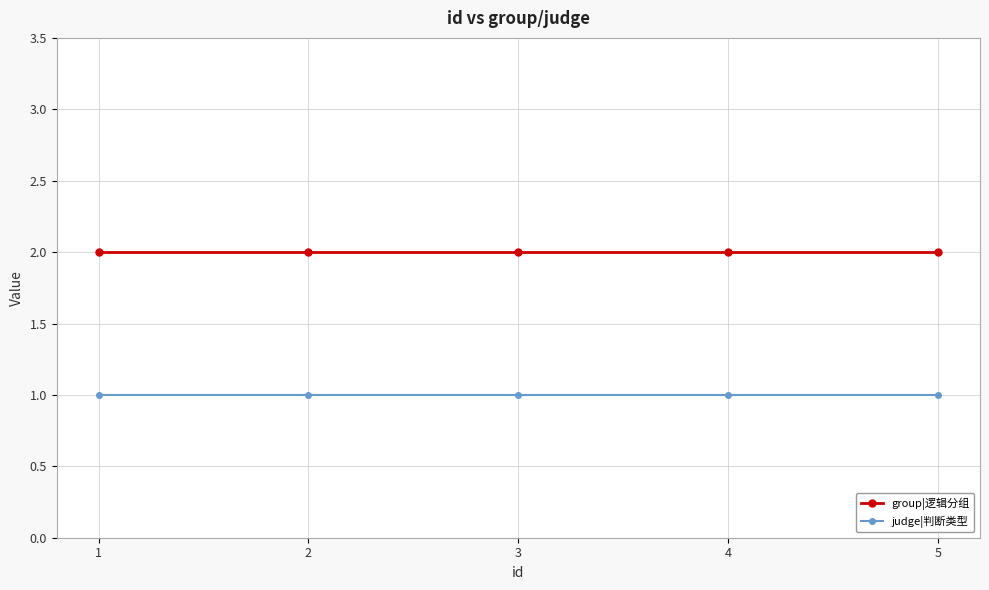

What is the spread (max minus min) of values at 1?

1